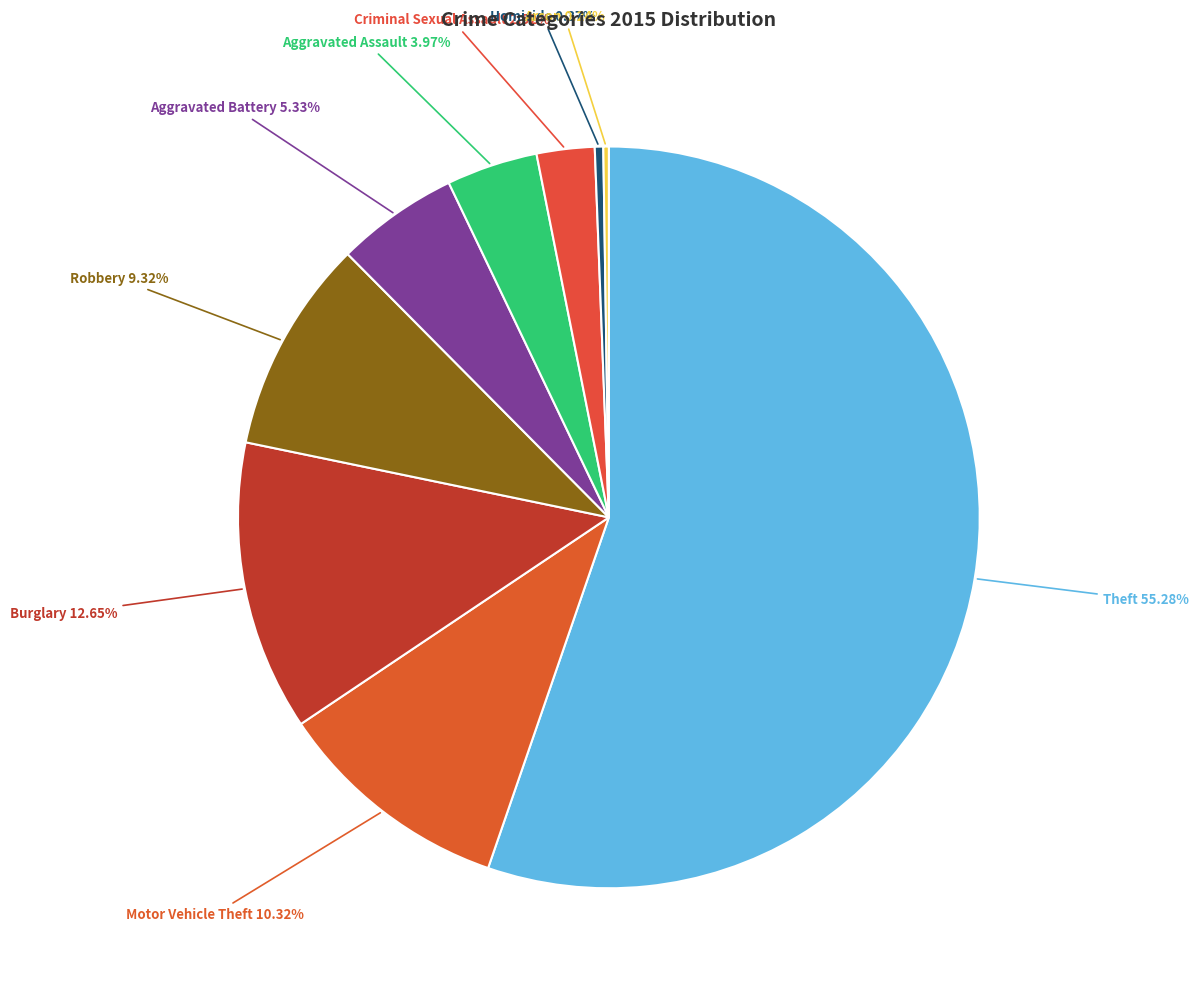

Which category has the biggest portion of the pie?

Theft